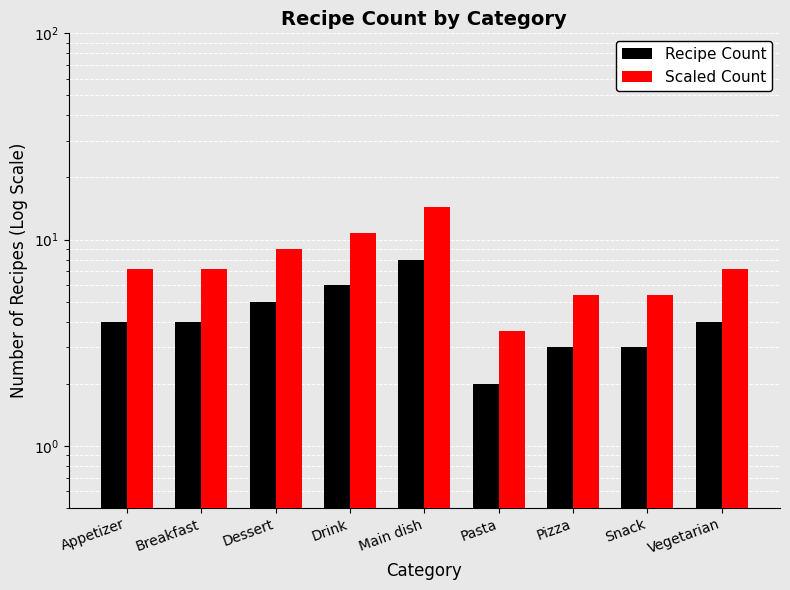

Reading left to right, list all the values displayed in this chart.

Recipe Count: Appetizer=4.0	Breakfast=4.0	Dessert=5.0	Drink=6.0	Main dish=8.0	Pasta=2.0	Pizza=3.0	Snack=3.0	Vegetarian=4.0
Scaled Count: Appetizer=7.2	Breakfast=7.2	Dessert=9.0	Drink=10.8	Main dish=14.4	Pasta=3.6	Pizza=5.4	Snack=5.4	Vegetarian=7.2